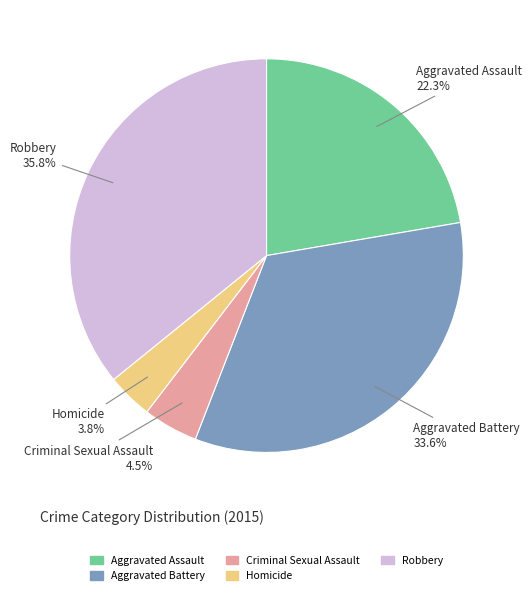

How many slices are in this pie chart?

5